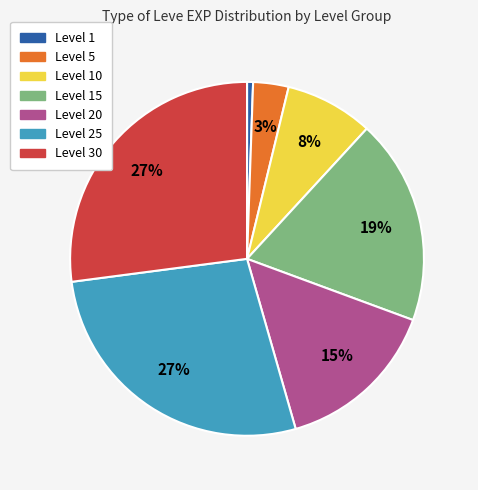

Which has a higher value, Level 30 or Level 20?

Level 30